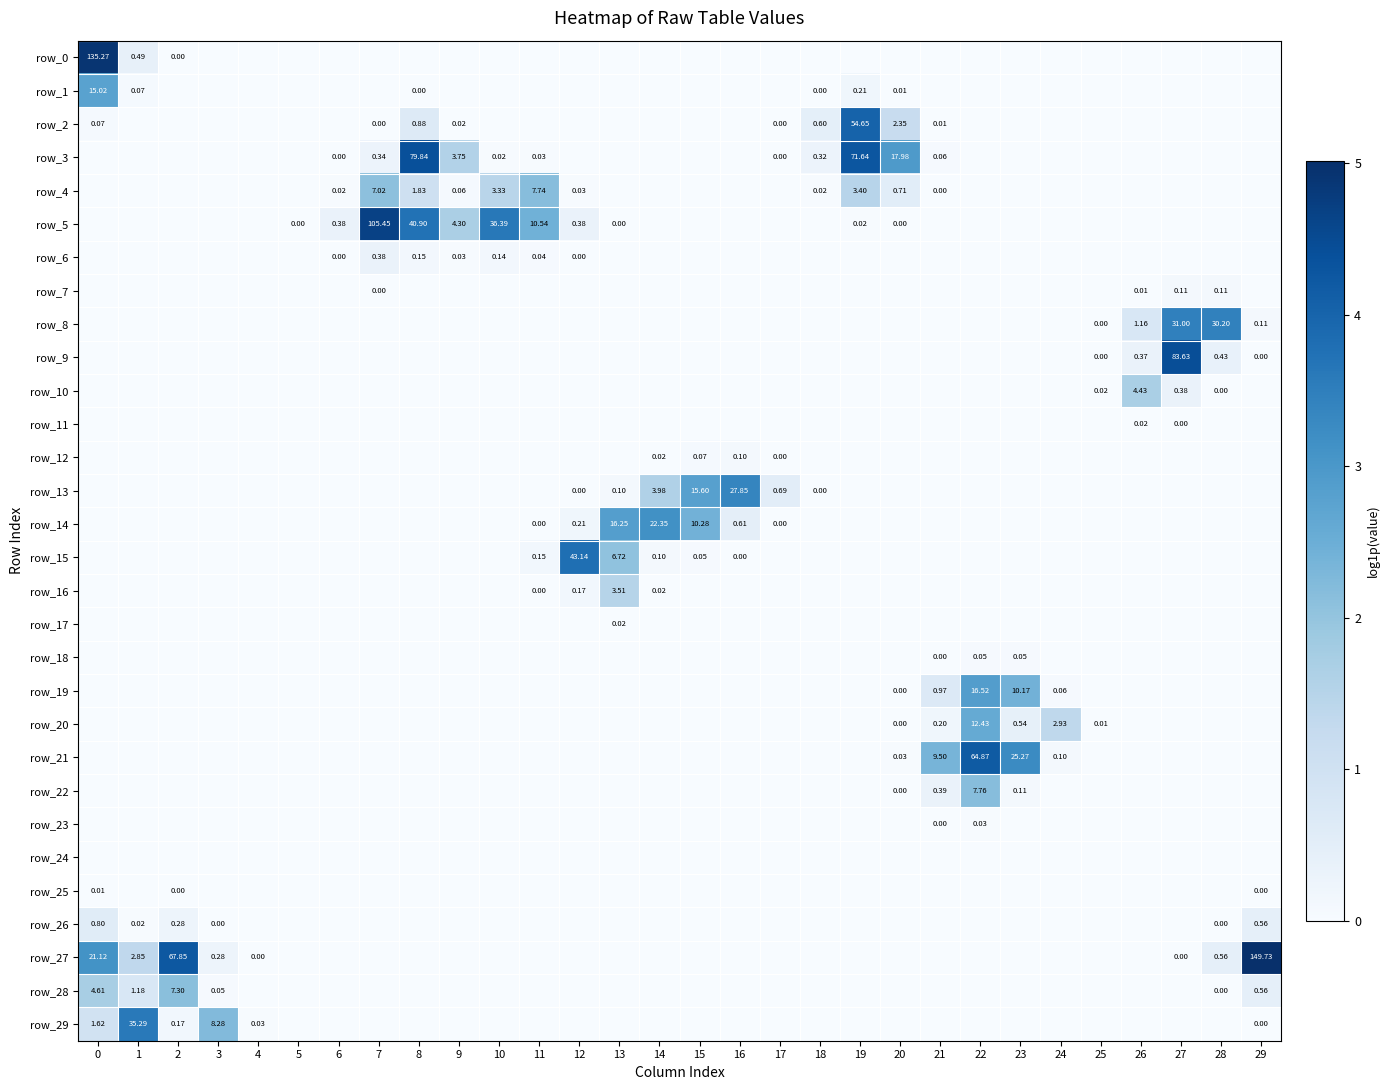

The value of row_28 at 12 is 0.0. True or false?

True